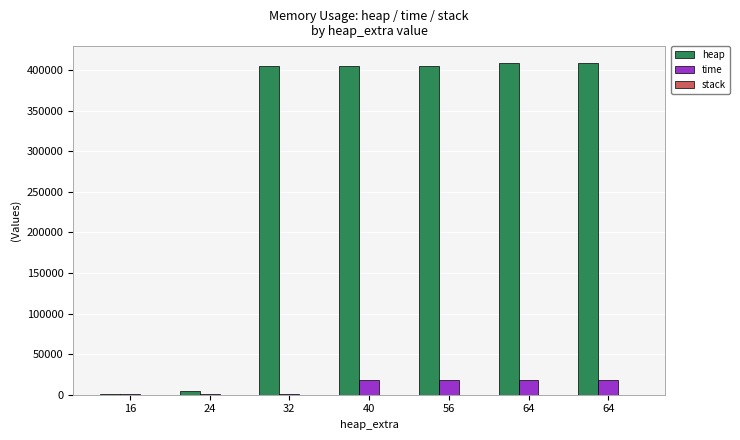

Which series changed the most between 40 and 56?

heap